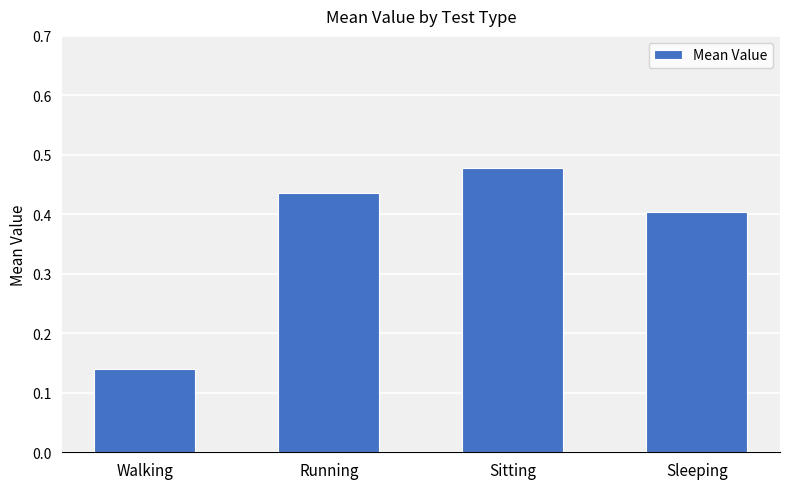

What is the difference between the maximum and minimum values?

0.3